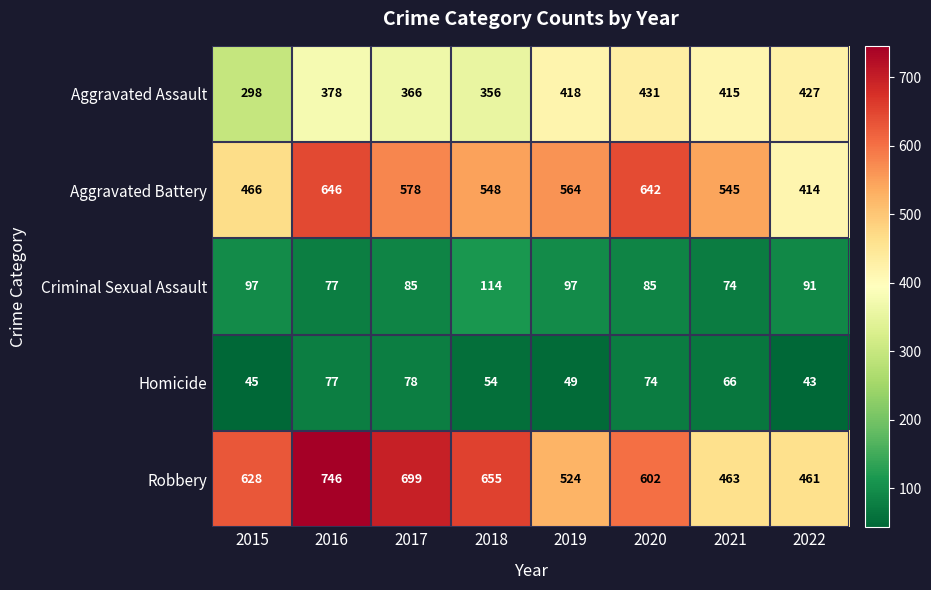

Which label corresponds to the smallest value in the chart?

2022